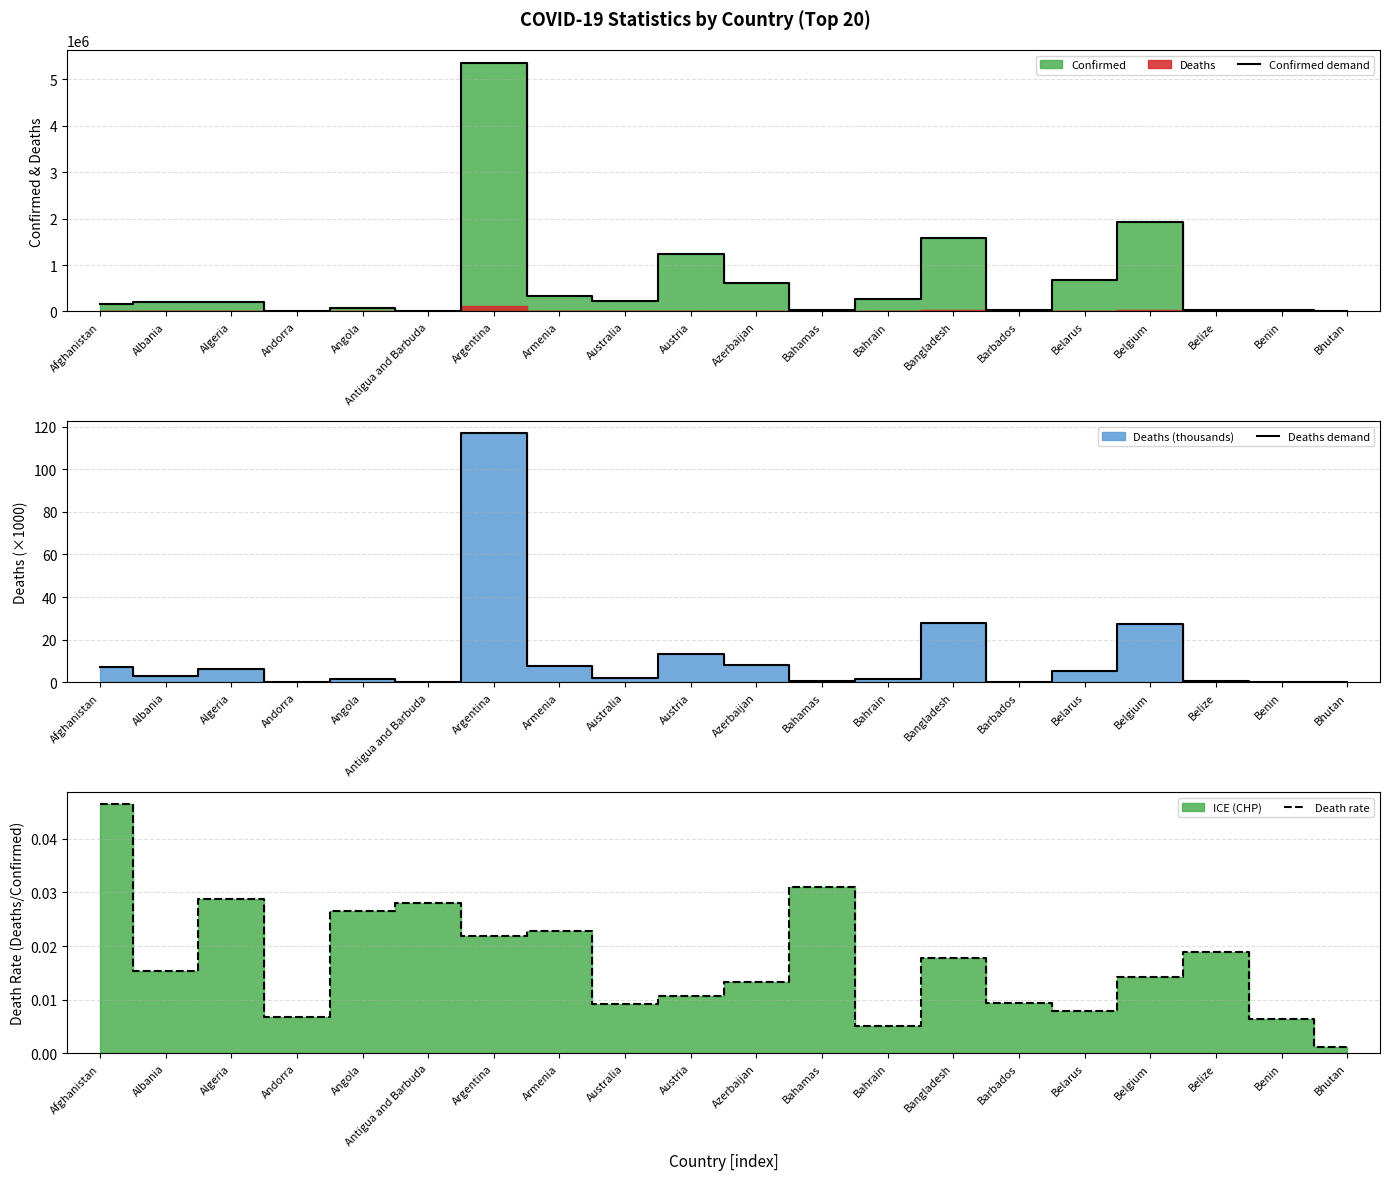

Which has a higher value, Antigua and Barbuda or Angola?

Angola